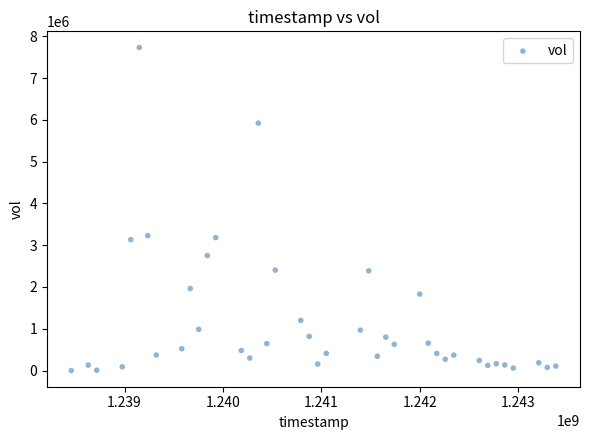

What is the range of Y values (max minus min)?

7730637